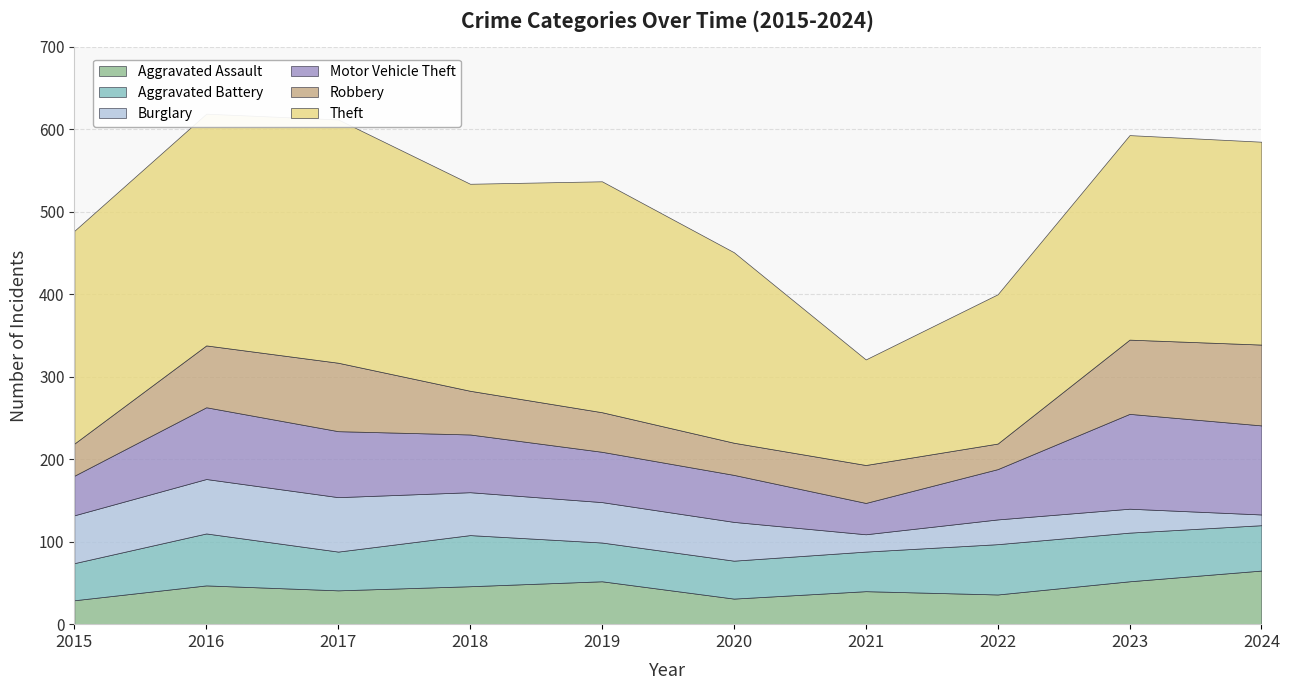

Does the chart display data point markers on the line(s)?

No